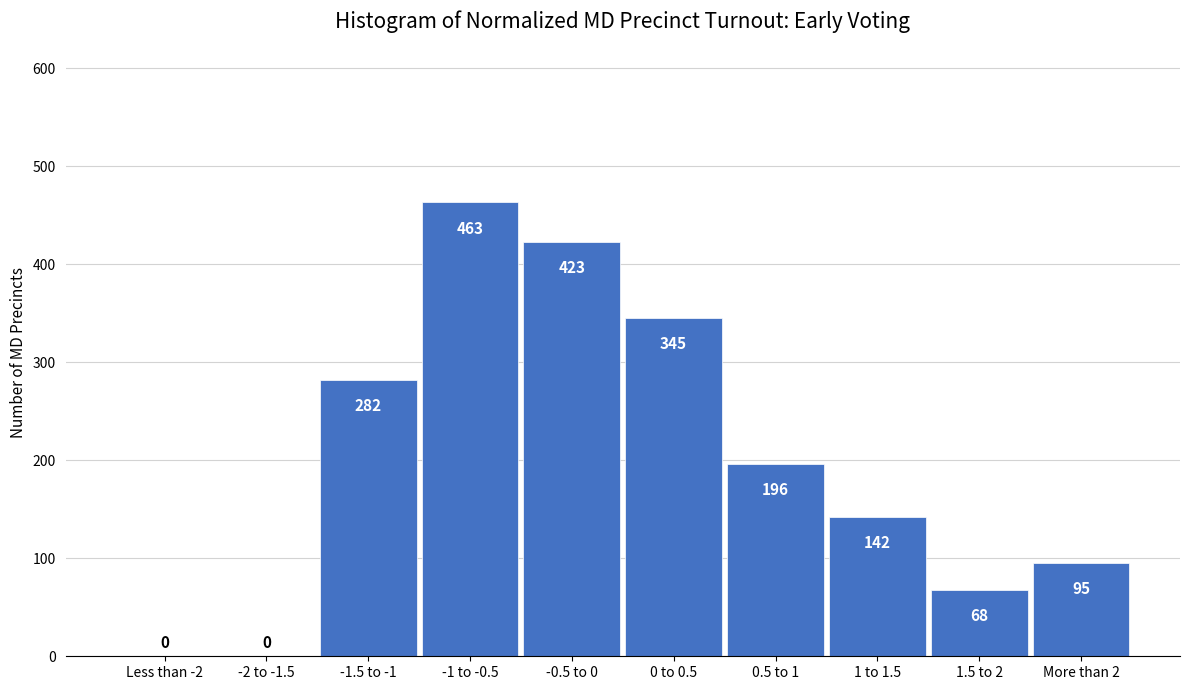

Reading left to right, what are all the values shown in this chart?

Less than -2=0	-2 to -1.5=0	-1.5 to -1=282	-1 to -0.5=463	-0.5 to 0=423	0 to 0.5=345	0.5 to 1=196	1 to 1.5=142	1.5 to 2=68	More than 2=95